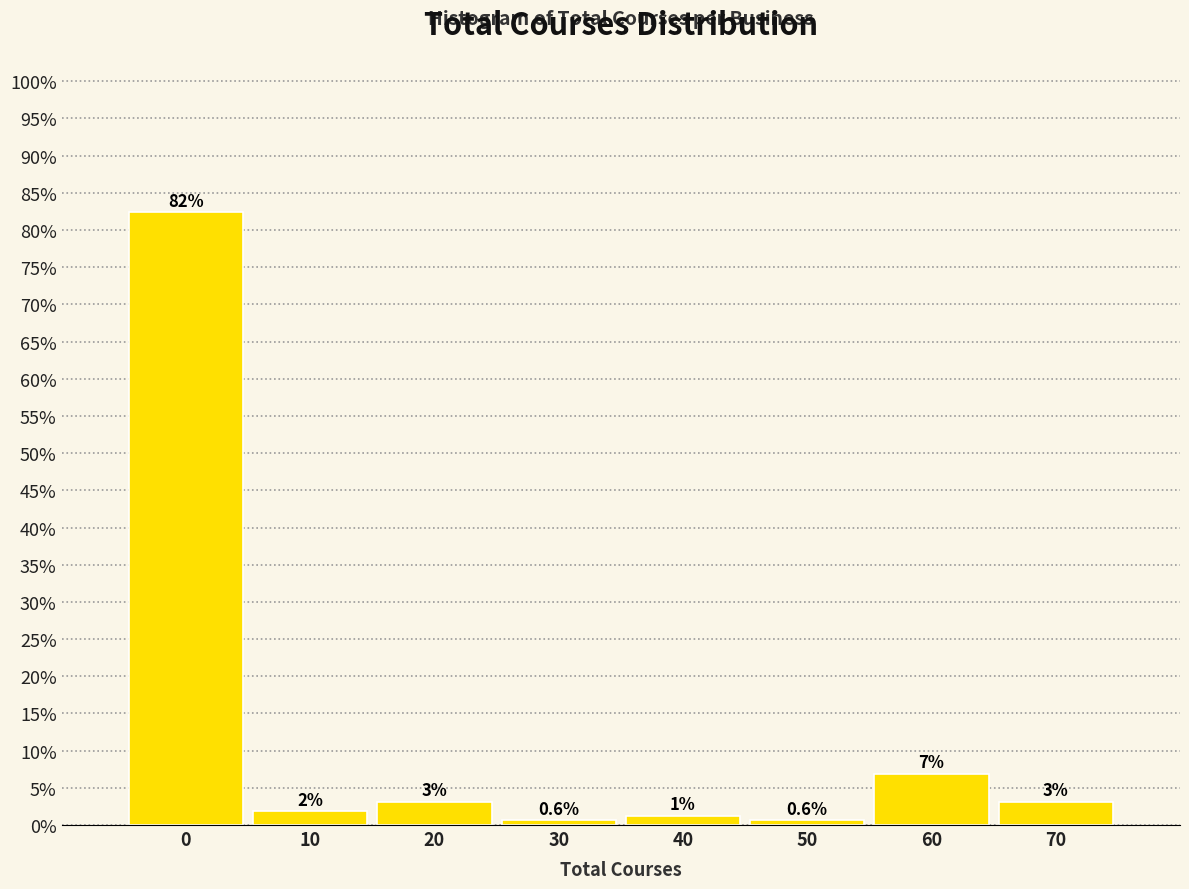

How many bars are there in total?

8